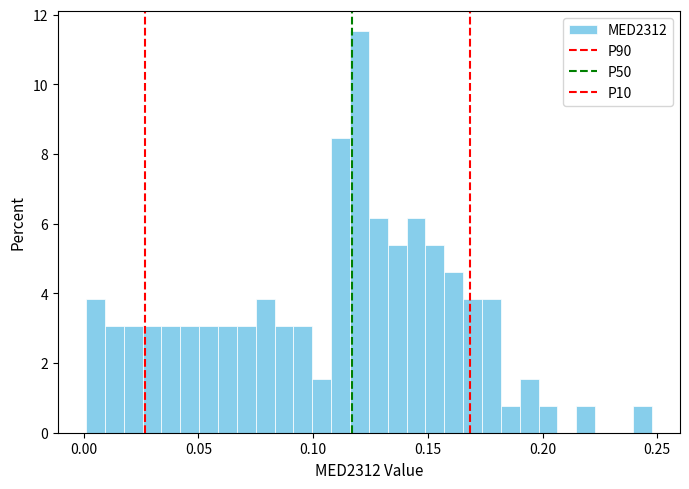

Read against the x-axis, roughly where is the centre of the tallest bar?

0.120